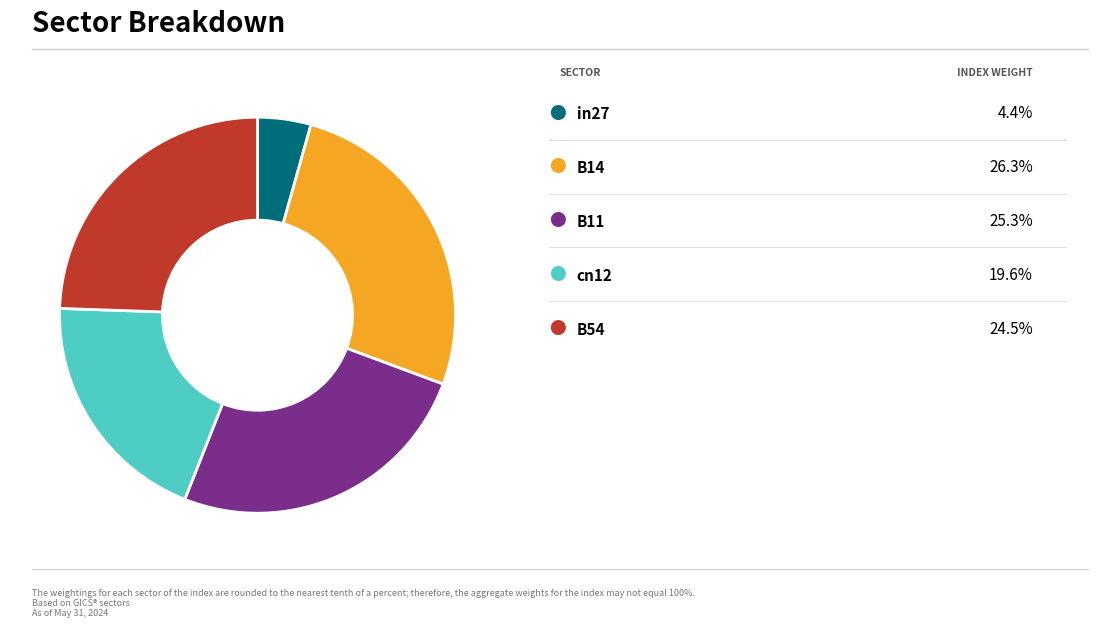

Is there any slice that represents more than half of the pie?

No